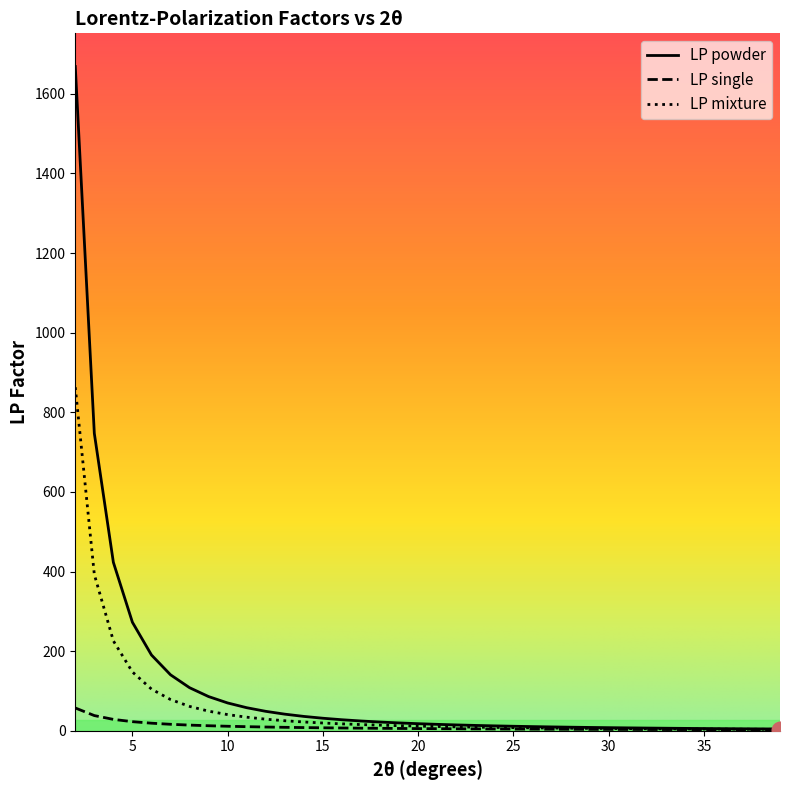

Which series has the largest range (max minus min)?

LP powder